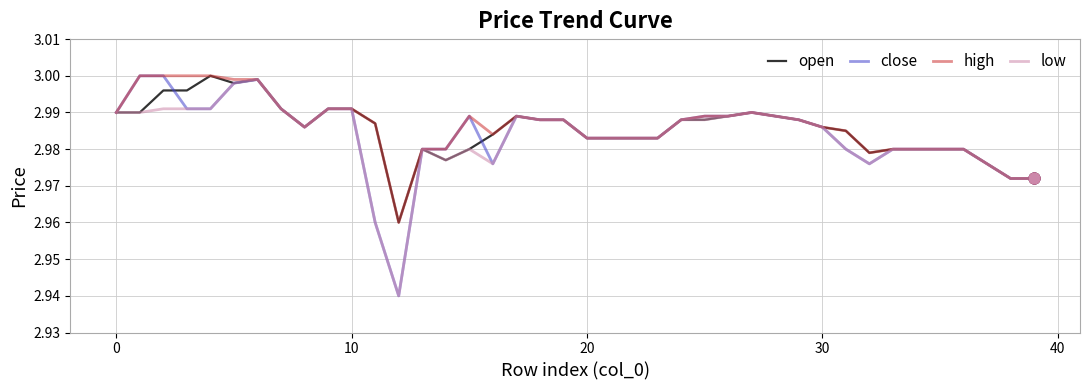

Which series has the largest range (max minus min)?

close